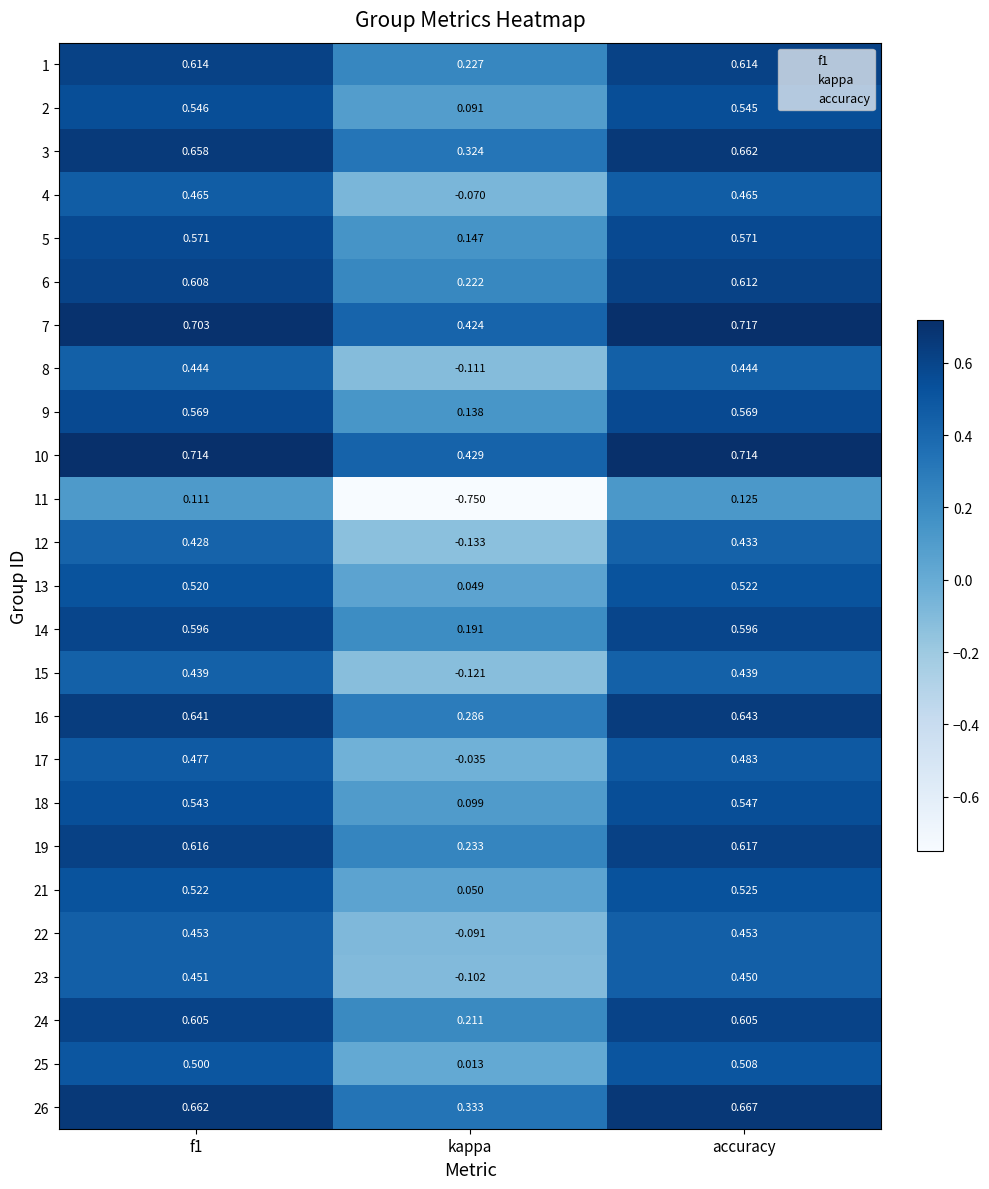

At which category is the sum across all series the highest?

accuracy